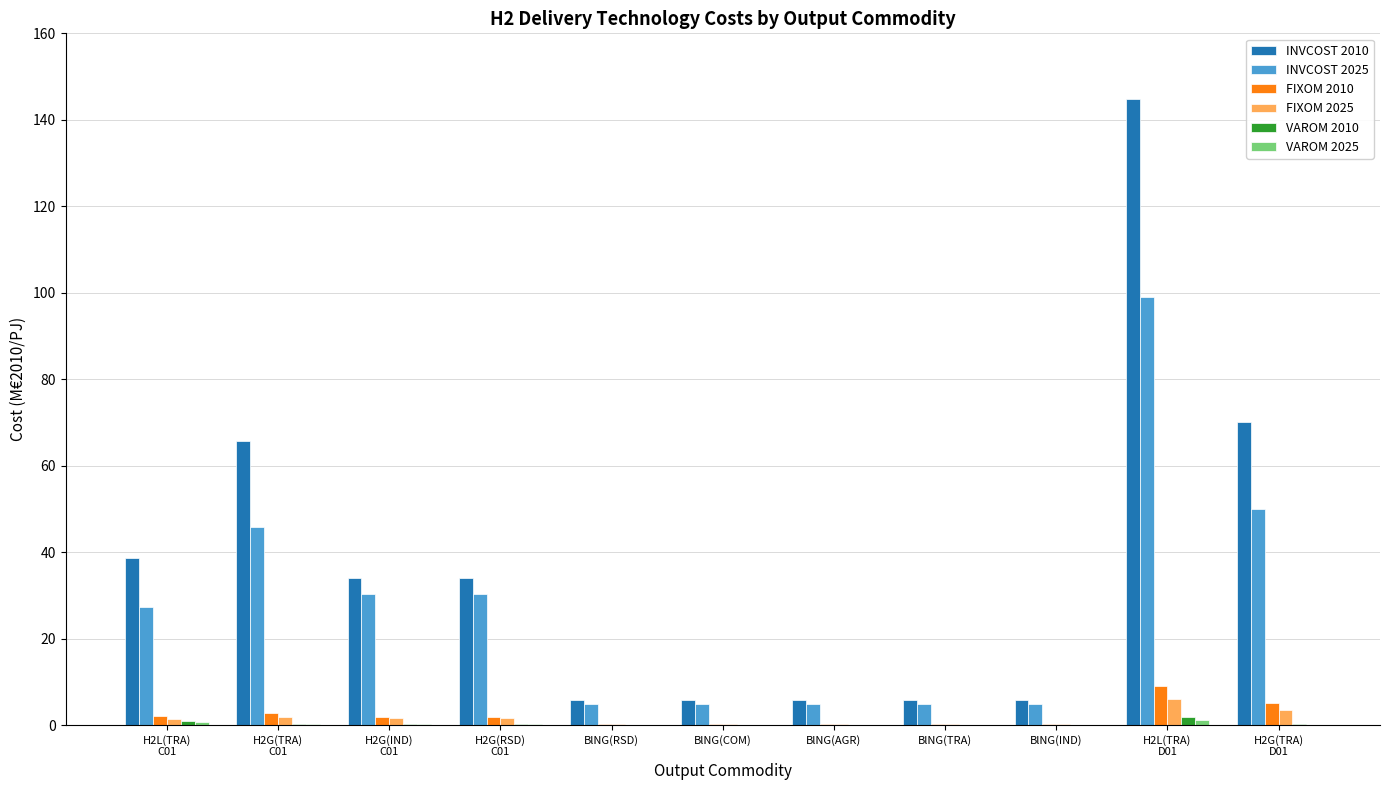

Which series has the largest total across all categories?

INVCOST 2010